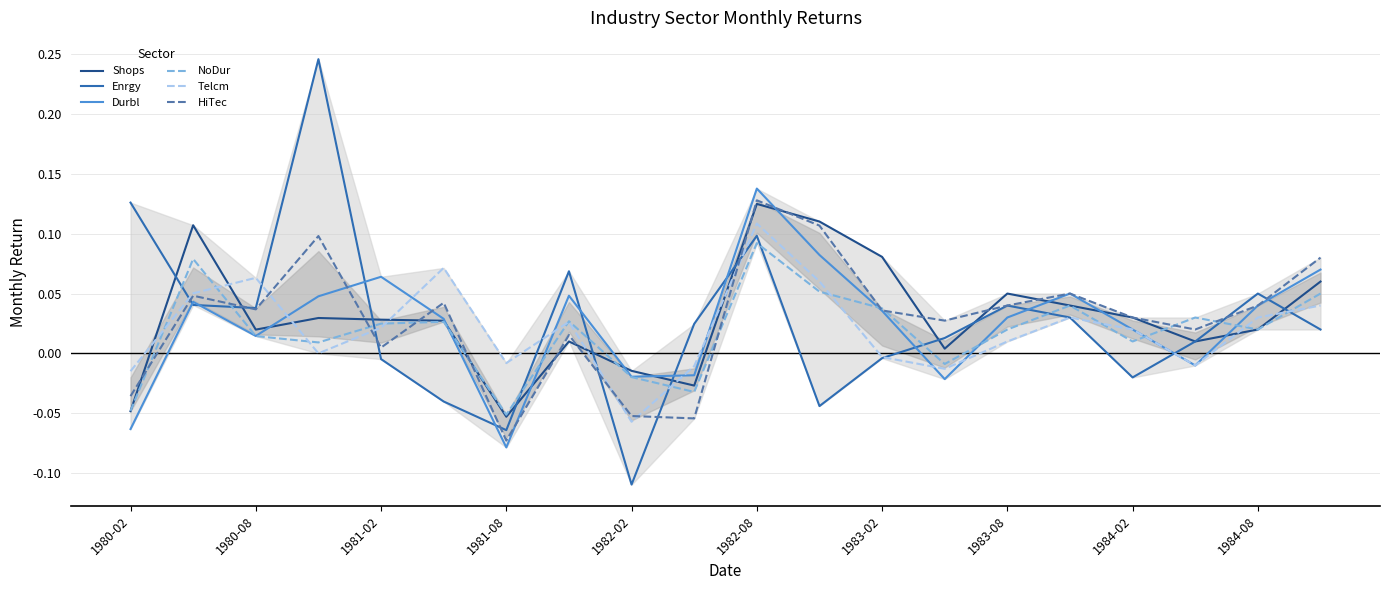

What are all the series names shown in the legend?

Shops, Enrgy, Durbl, NoDur, Telcm, HiTec